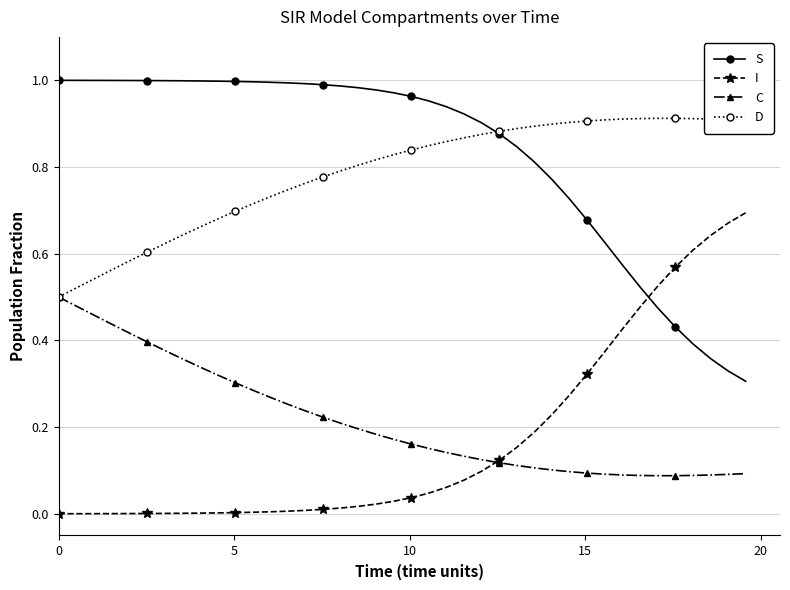

How many data points does each series have?

40